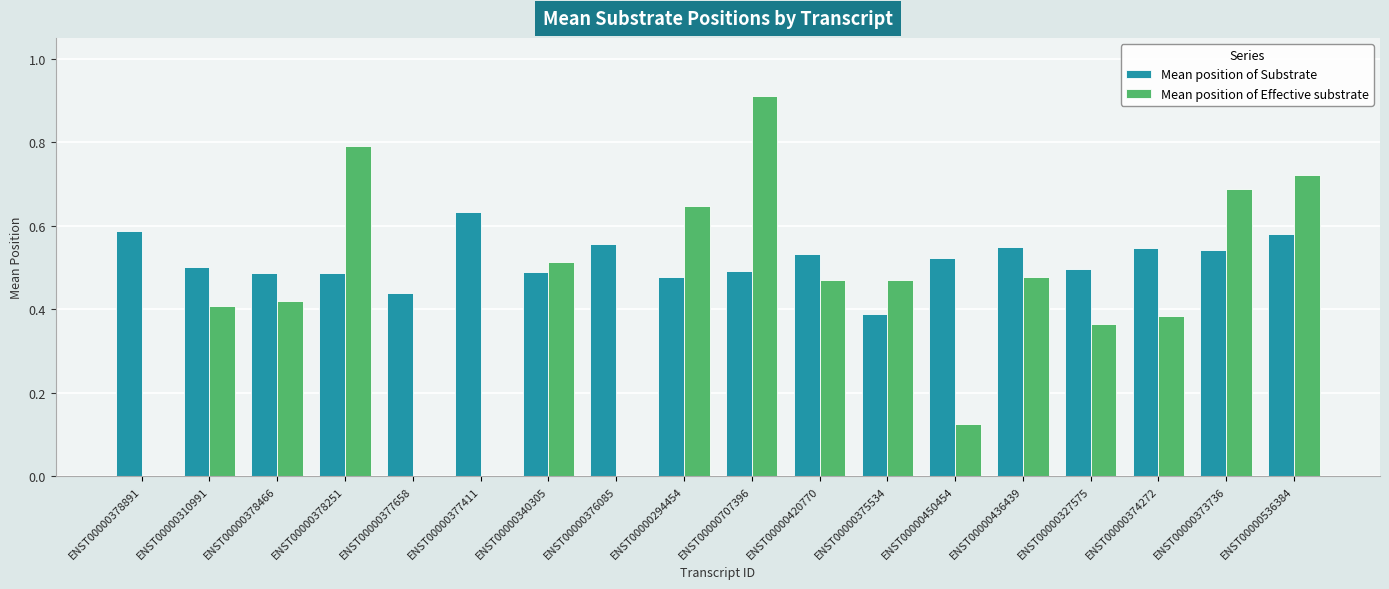

What is the sum of all Mean position of Substrate values?

9.3